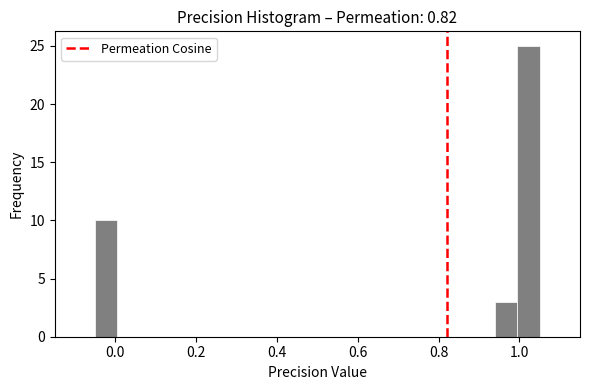

Around what value on the x-axis is the tallest bar? Give the approximate position of its centre, as read against the axis.

1.02